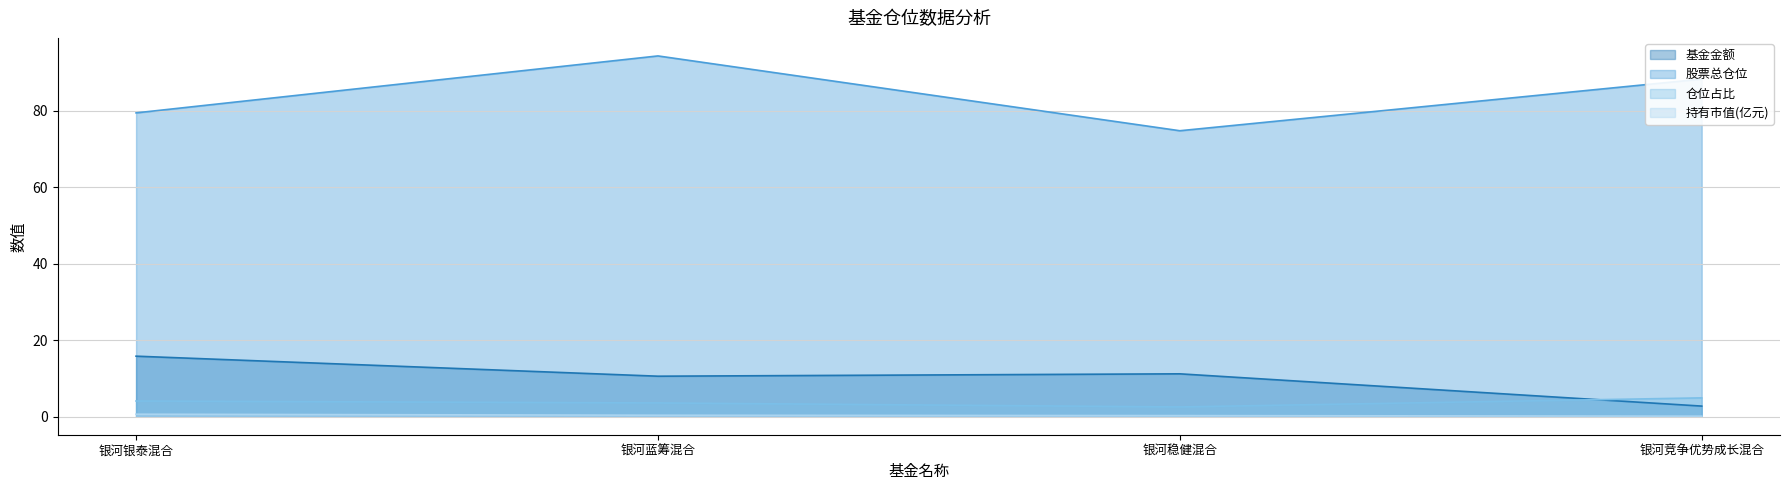

What is the value of the 仓位占比 point at the 3rd from the left?

2.5